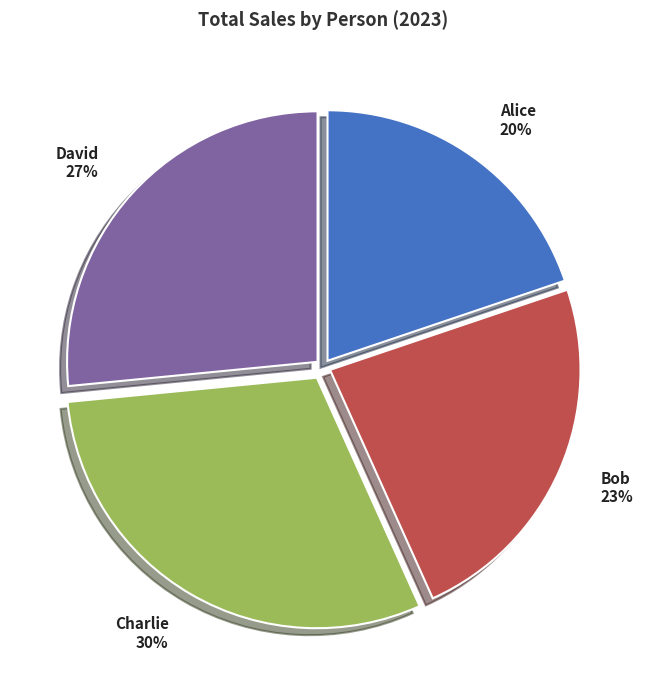

Is Charlie the majority of the pie?

No